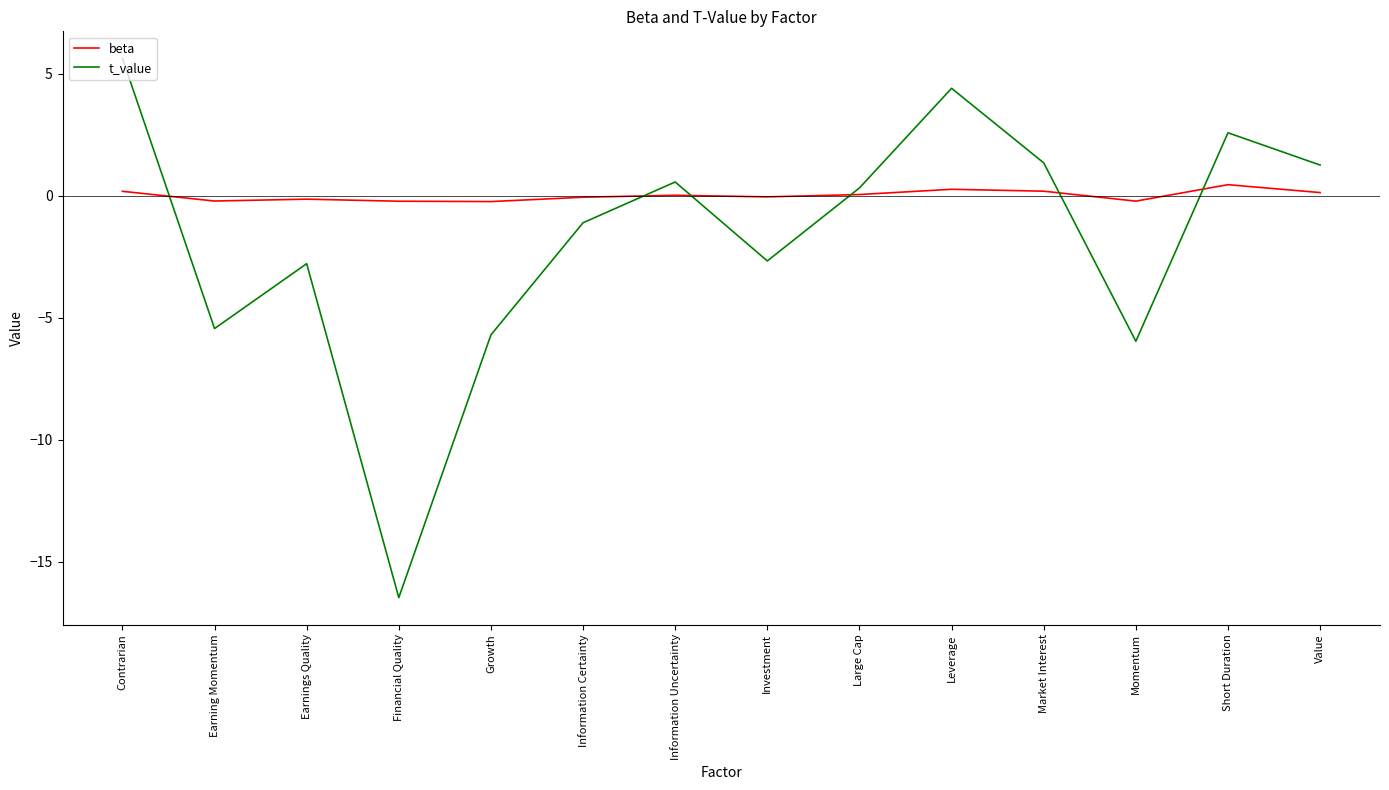

Does the chart have visible grid lines?

No